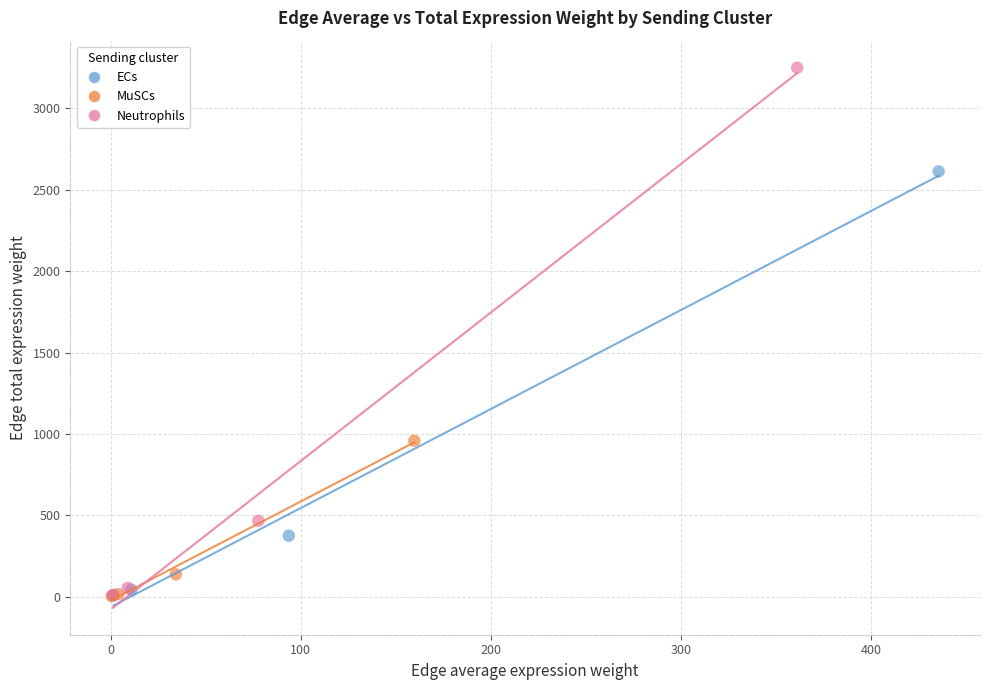

Which series has the widest spread of Y values?

Neutrophils